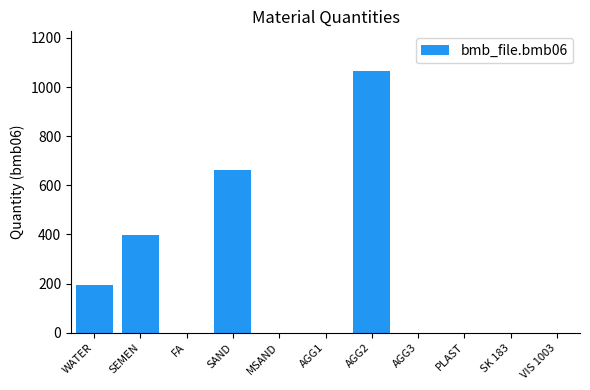

Which label corresponds to the largest value in the chart?

AGG2